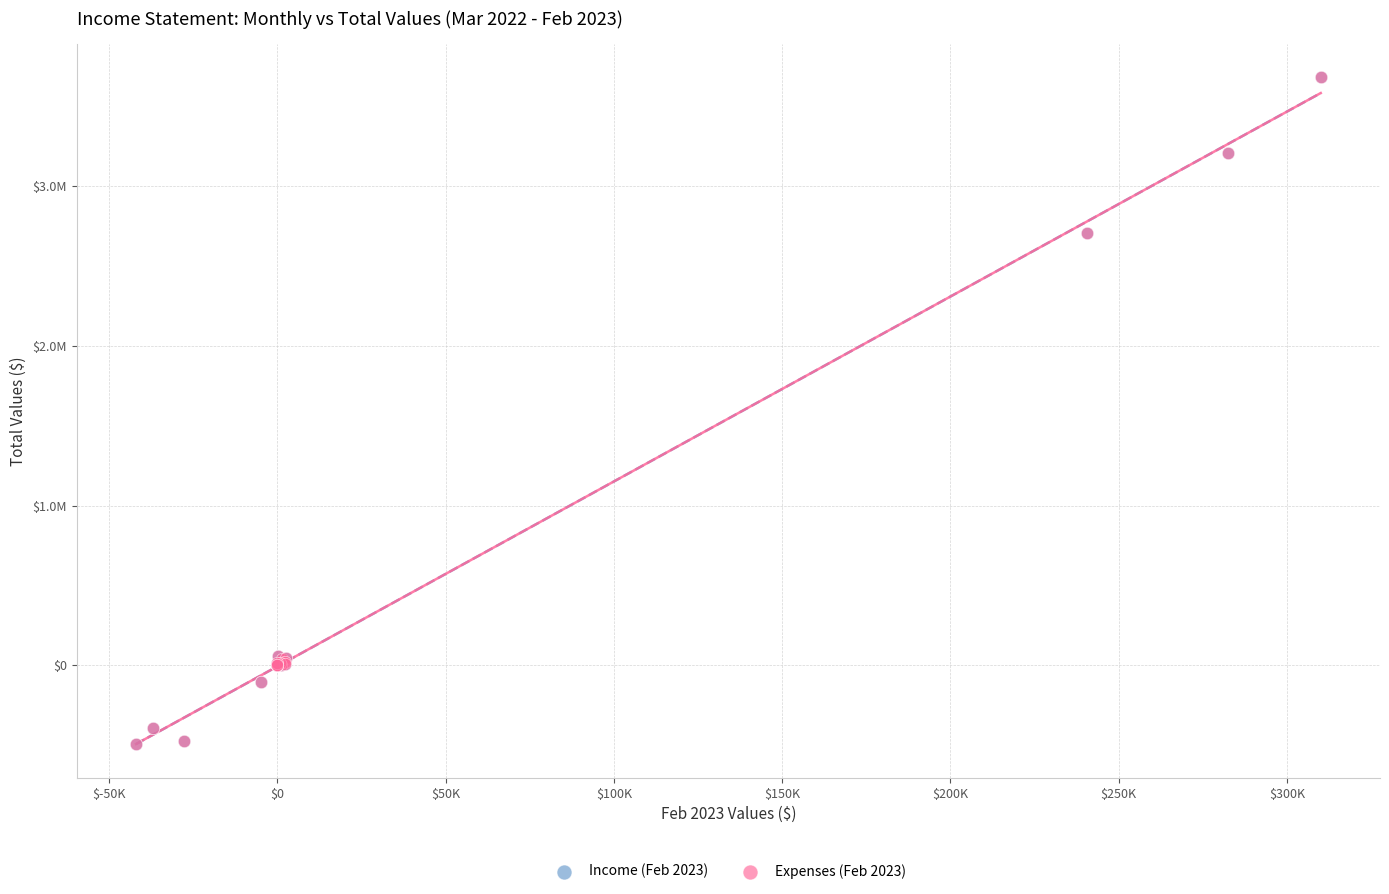

What are all the series names shown in the legend?

Income (Feb 2023), Expenses (Feb 2023)